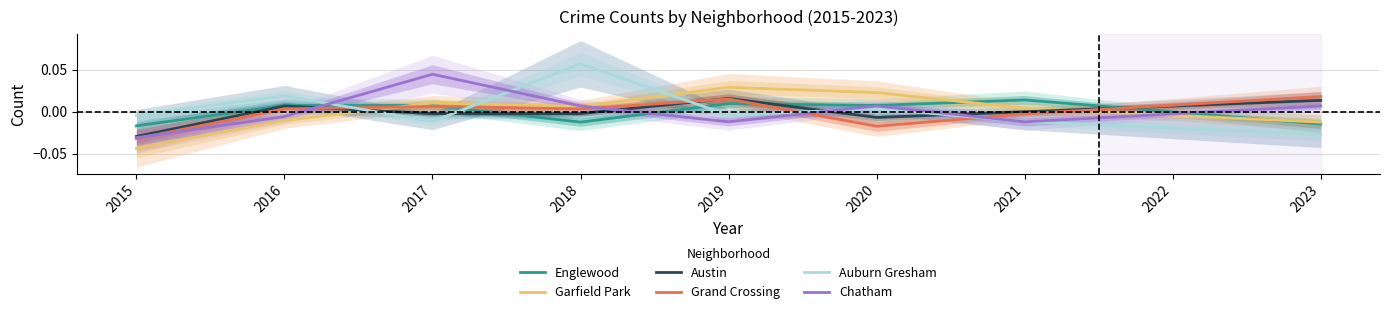

Does the chart have visible grid lines?

Yes